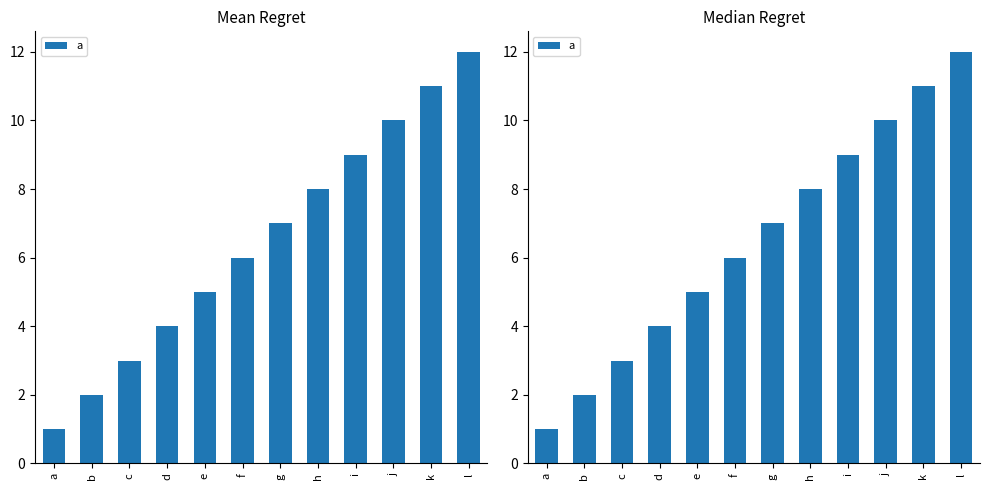

How many data points are above 7?

5